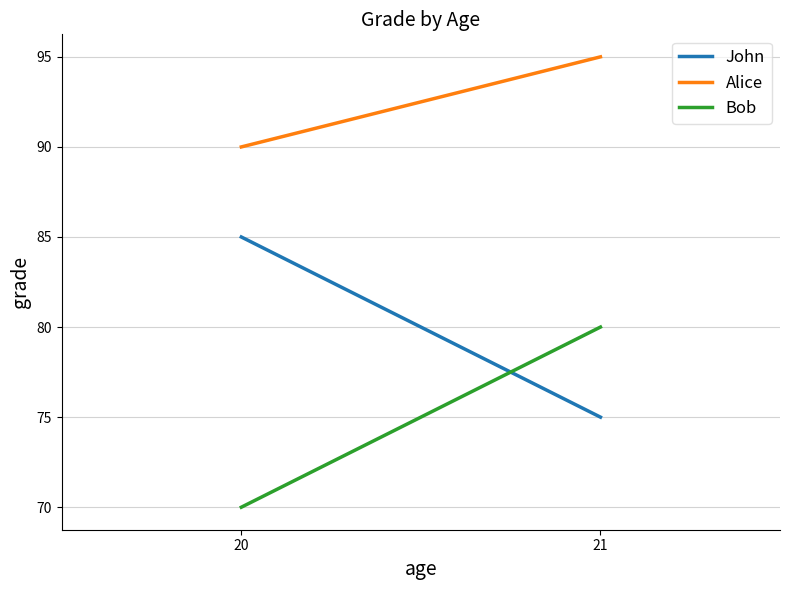

List the series in order of their overall mean, lowest first.

Bob, John, Alice